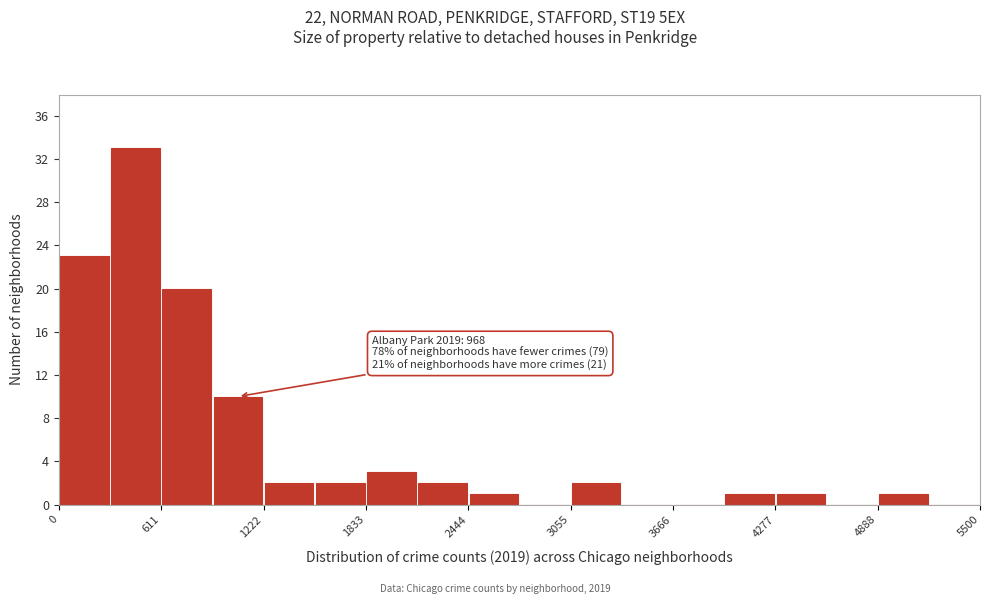

Read against the x-axis, roughly where is the centre of the tallest bar?

500